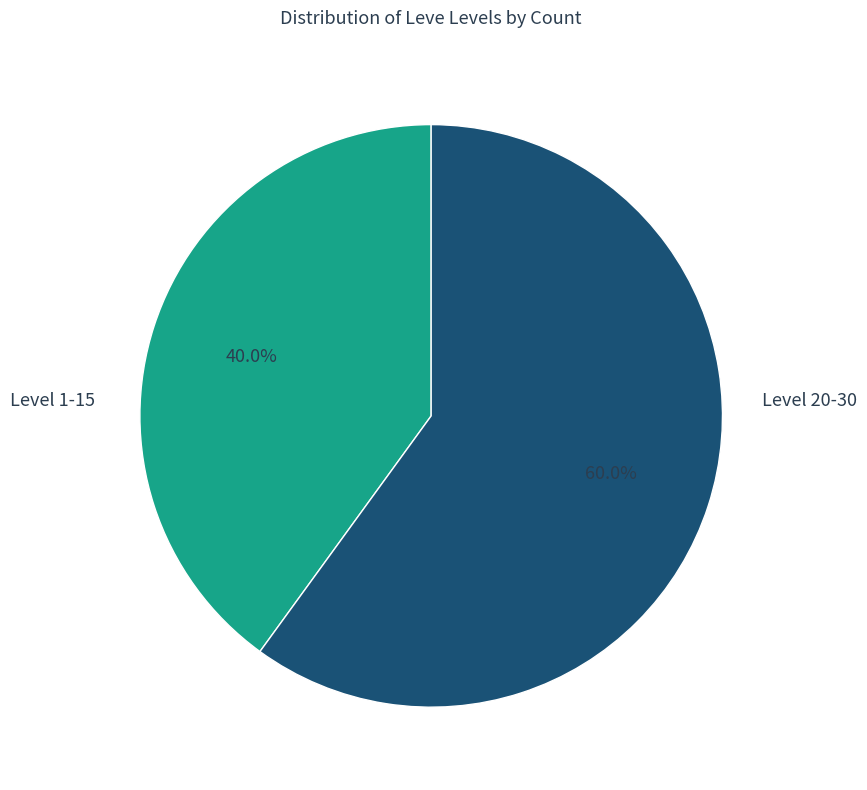

Is there any slice that represents more than half of the pie?

Yes